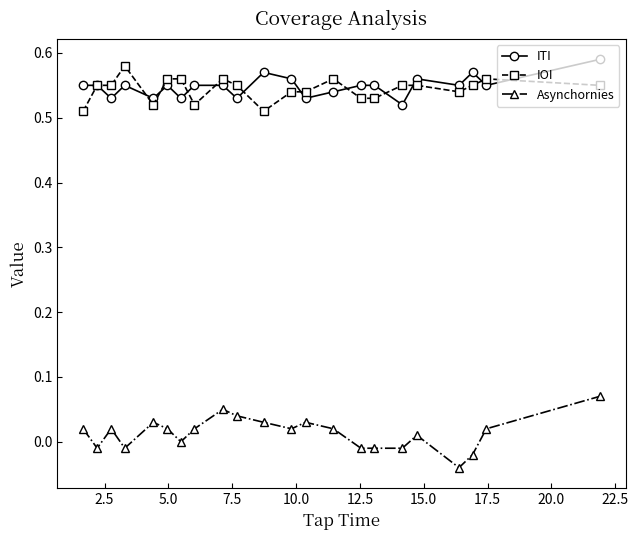

Which series has the widest spread of values?

Asynchornies